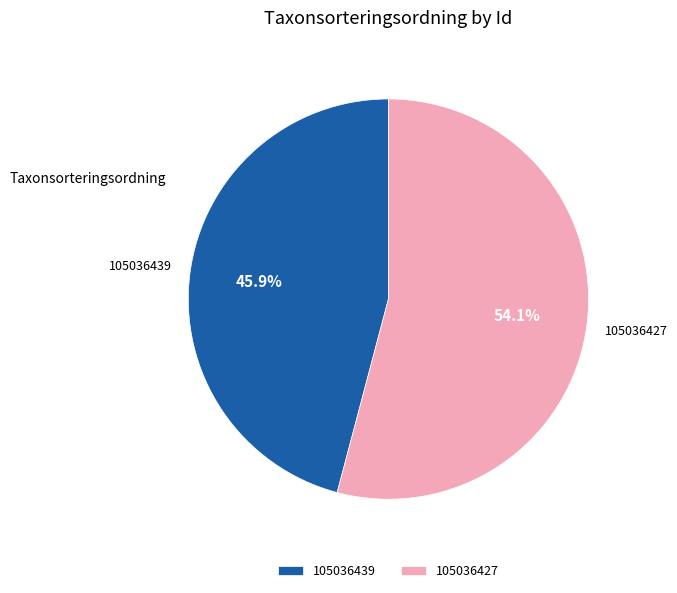

How many slices are in this pie chart?

2